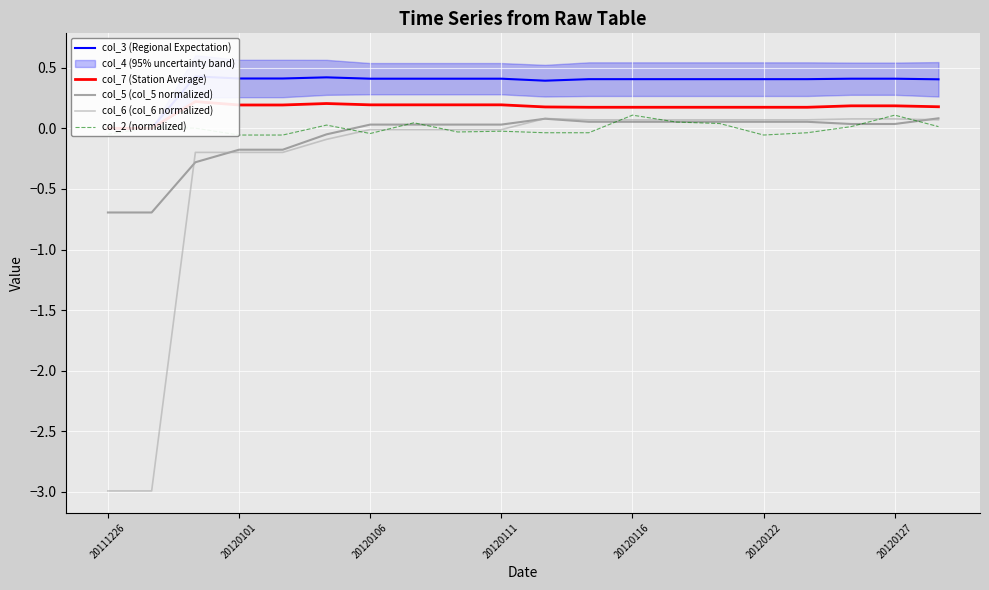

Which series has the largest total across all categories?

col_3 (Regional Expectation)